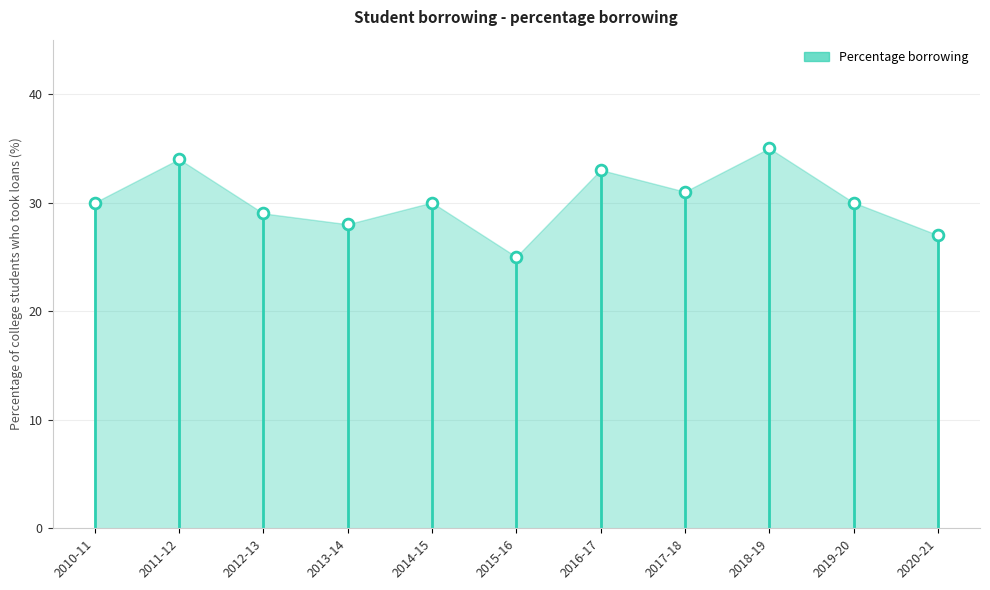

What is the average Y value?

30